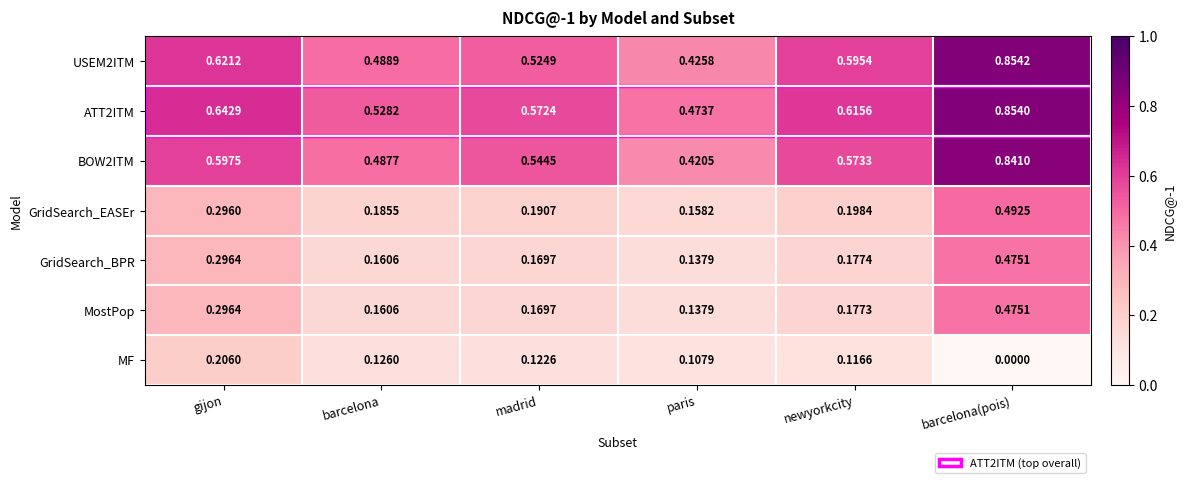

List the labels in order of ATT2ITM value, largest first.

barcelona(pois), gijon, newyorkcity, madrid, barcelona, paris